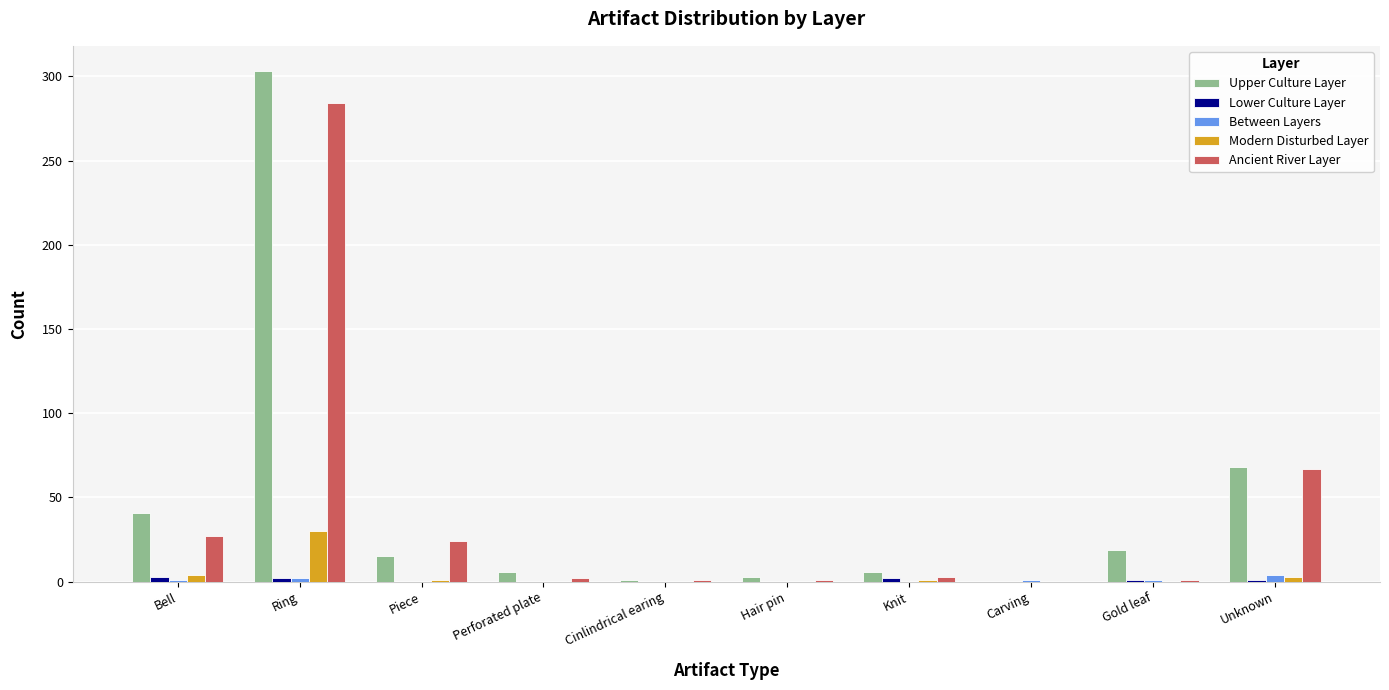

Are the bars horizontal?

No